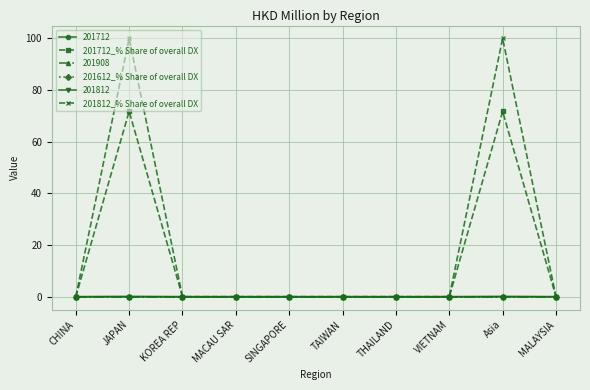

What is the sum of the 201812_% Share of overall DX values at THAILAND and Asia?

100.0